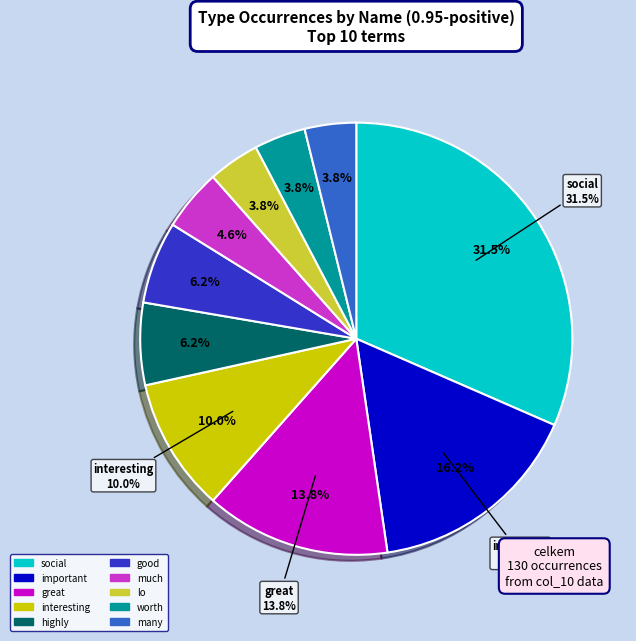

To the nearest percent, what percentage of the pie is interesting?

10%